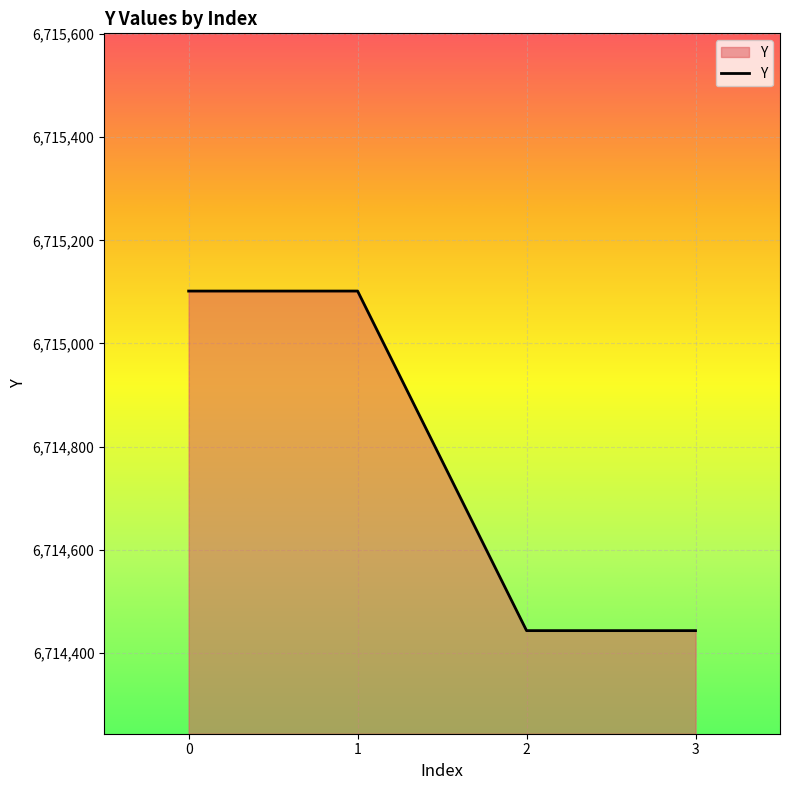

What is the average value?

6714772.2